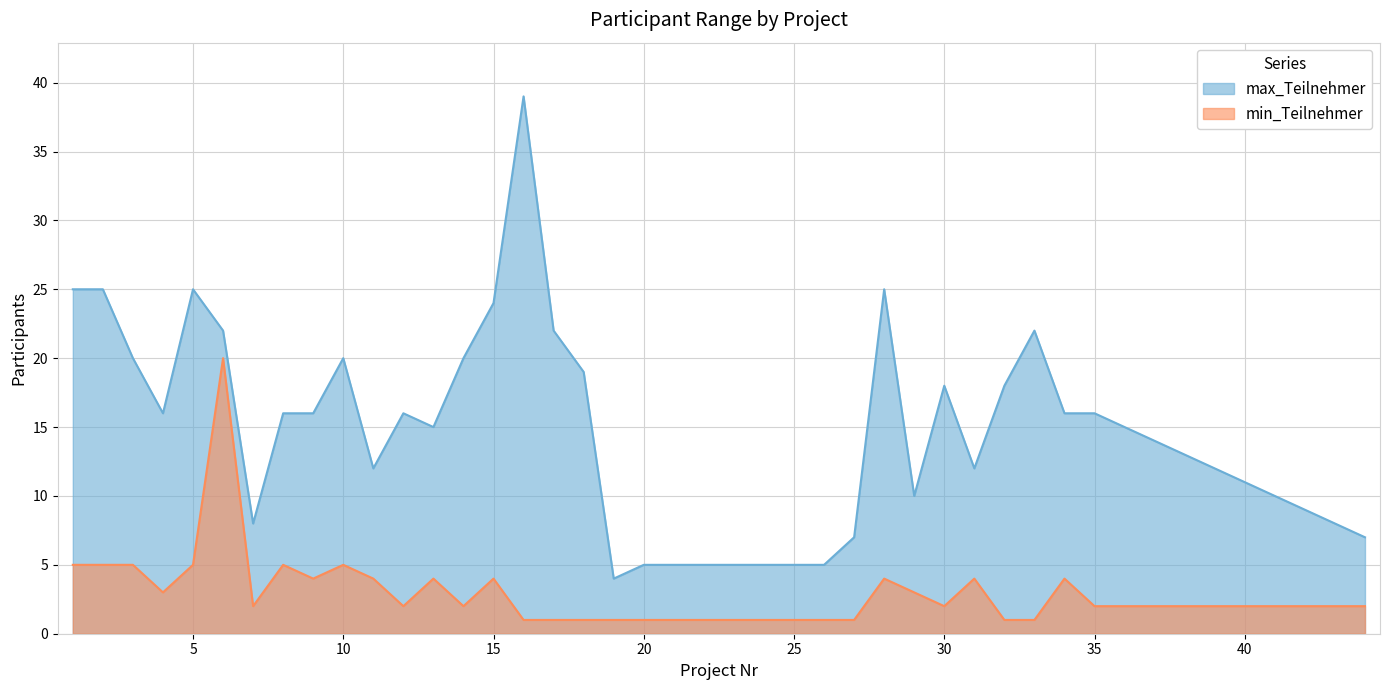

How many categories are shown in the chart?

36